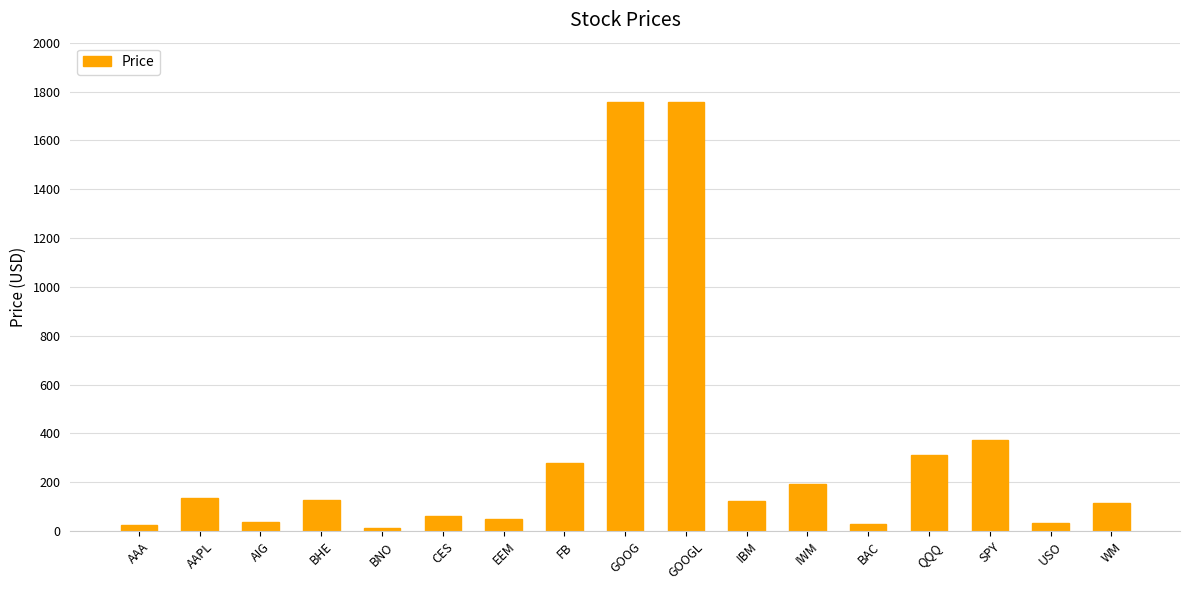

What is the maximum value shown in the chart?

1758.7